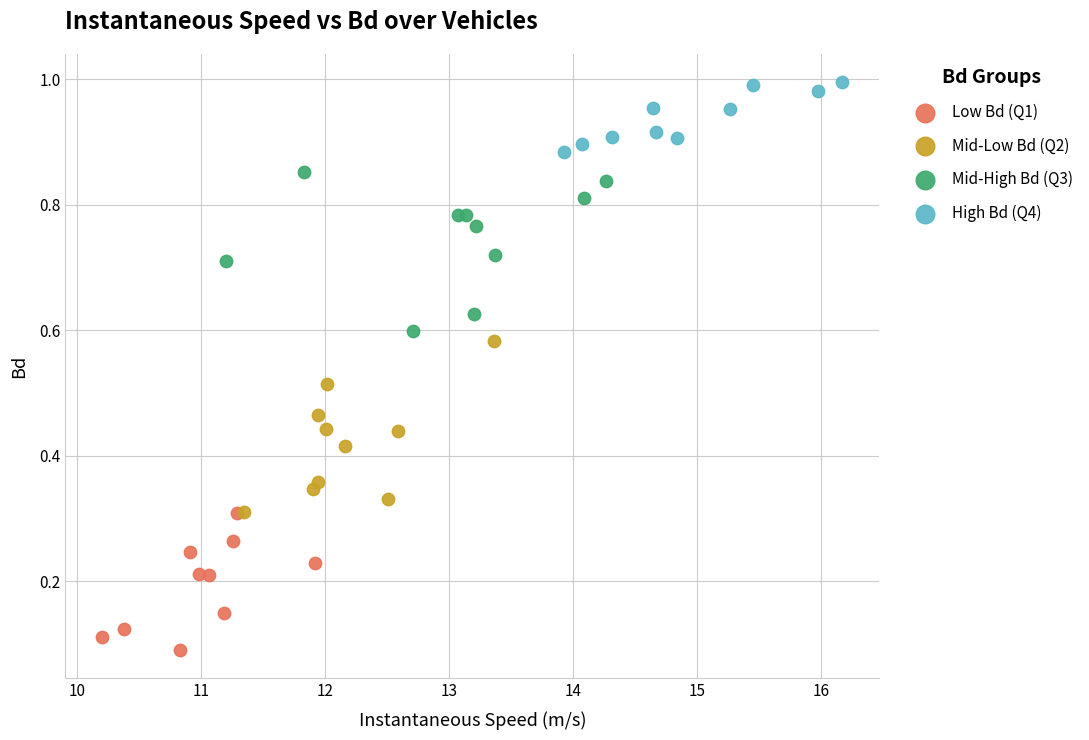

Which series has the largest Y range (max minus min)?

Mid-Low Bd (Q2)